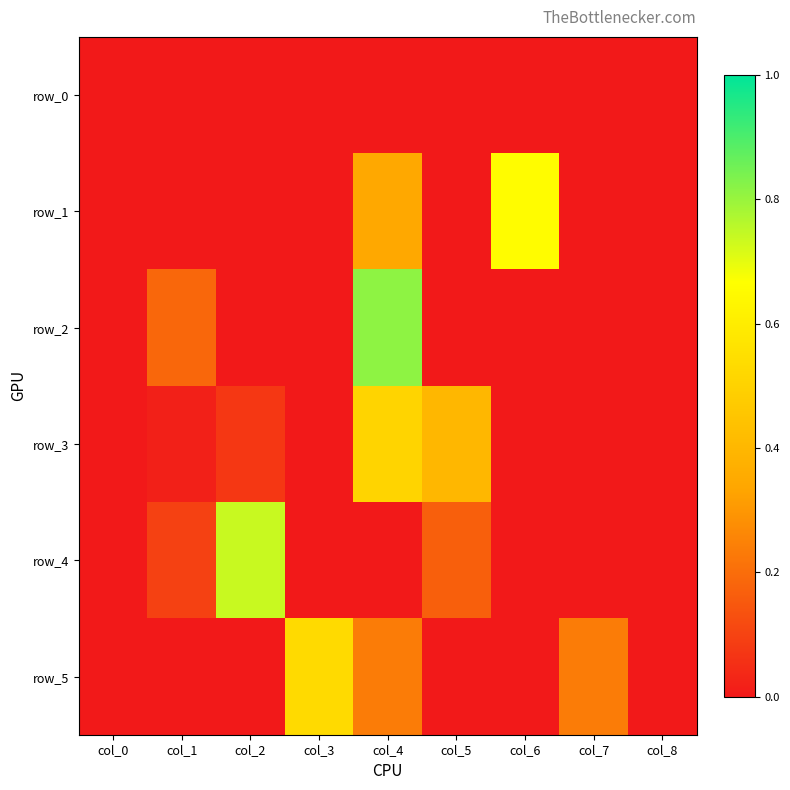

Reading left to right, transcribe all the data shown in this chart.

row_0: 0.0	0.0	0.0	0.0	0.0	0.0	0.0	0.0	0.0
row_1: 0.0	0.0	0.0	0.0	0.3	0.0	0.7	0.0	0.0
row_2: 0.0	0.2	0.0	0.0	0.8	0.0	0.0	0.0	0.0
row_3: 0.0	0.0	0.1	0.0	0.5	0.4	0.0	0.0	0.0
row_4: 0.0	0.1	0.7	0.0	0.0	0.2	0.0	0.0	0.0
row_5: 0.0	0.0	0.0	0.5	0.2	0.0	0.0	0.2	0.0